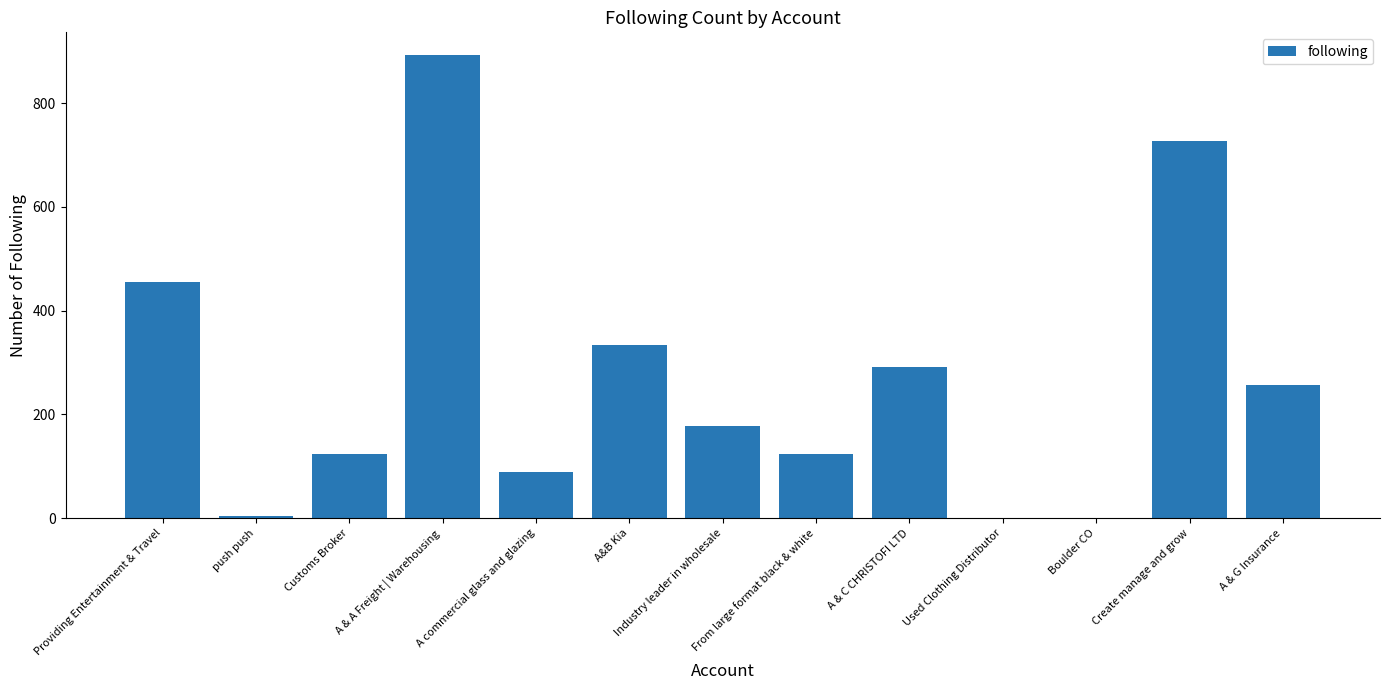

Count the number of data series in this chart.

1